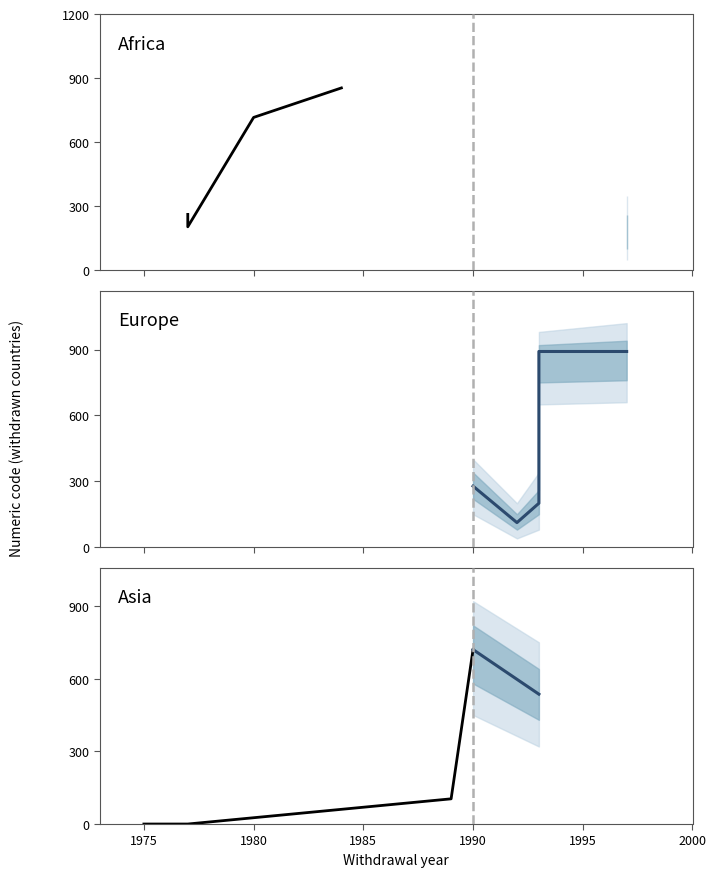

What is the value of the EU point at the 2nd from the left?

112